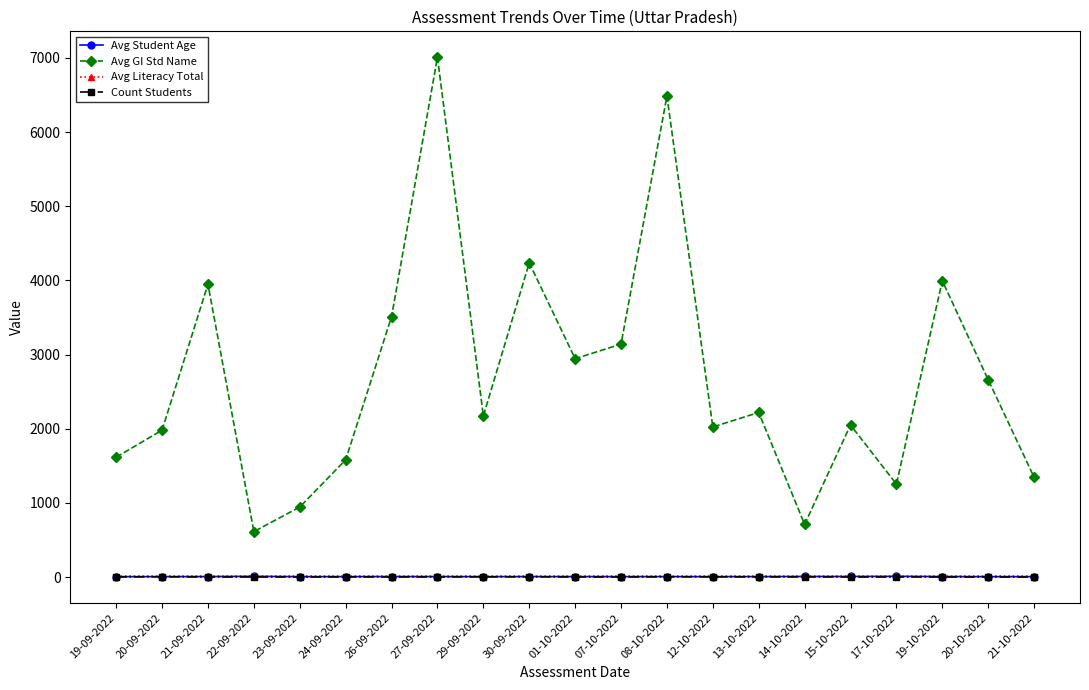

What is the value of the Avg GI Std Name point at the 18th from the left?

1253.0